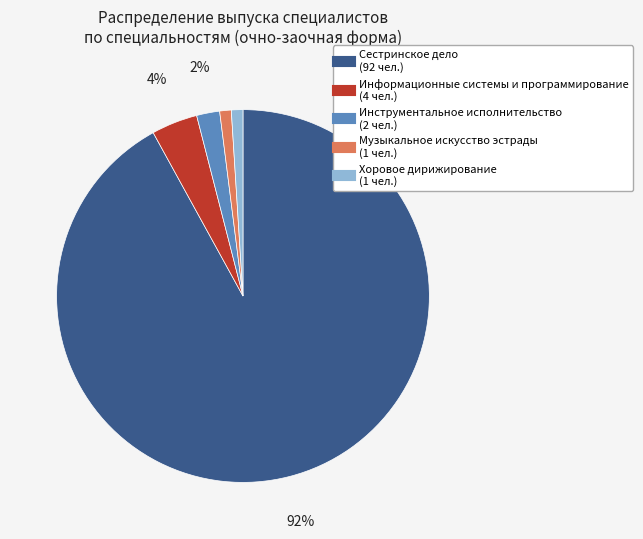

Is it true that Инструментальное исполнительство is 17% of the pie?

False